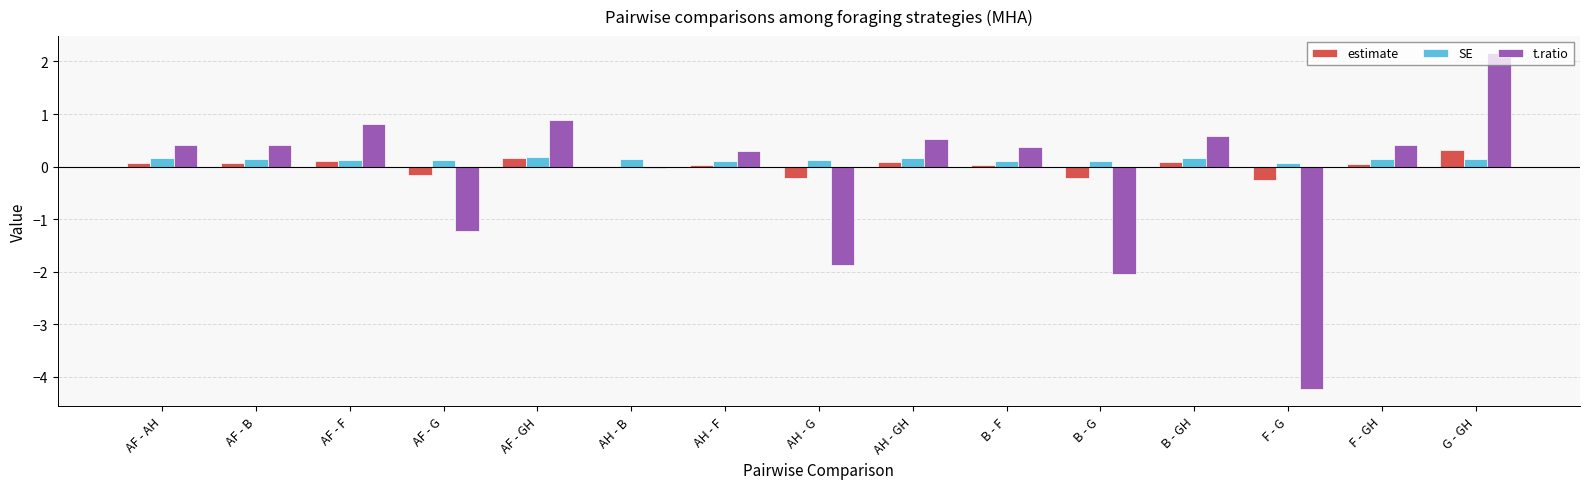

The t.ratio series shows -1.9 at AH - G. True or false?

True